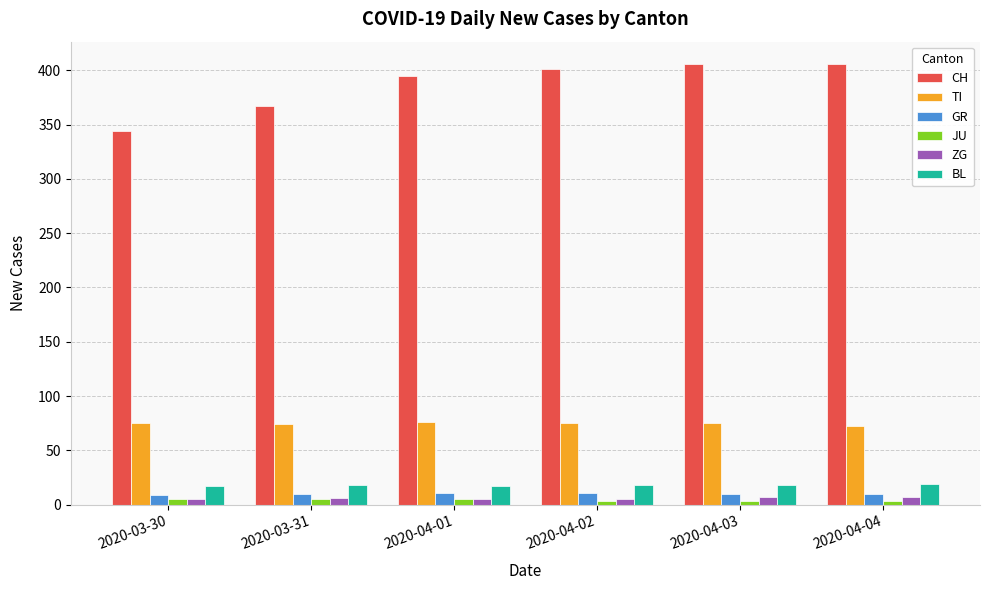

What are all the series names shown in the legend?

CH, TI, GR, JU, ZG, BL